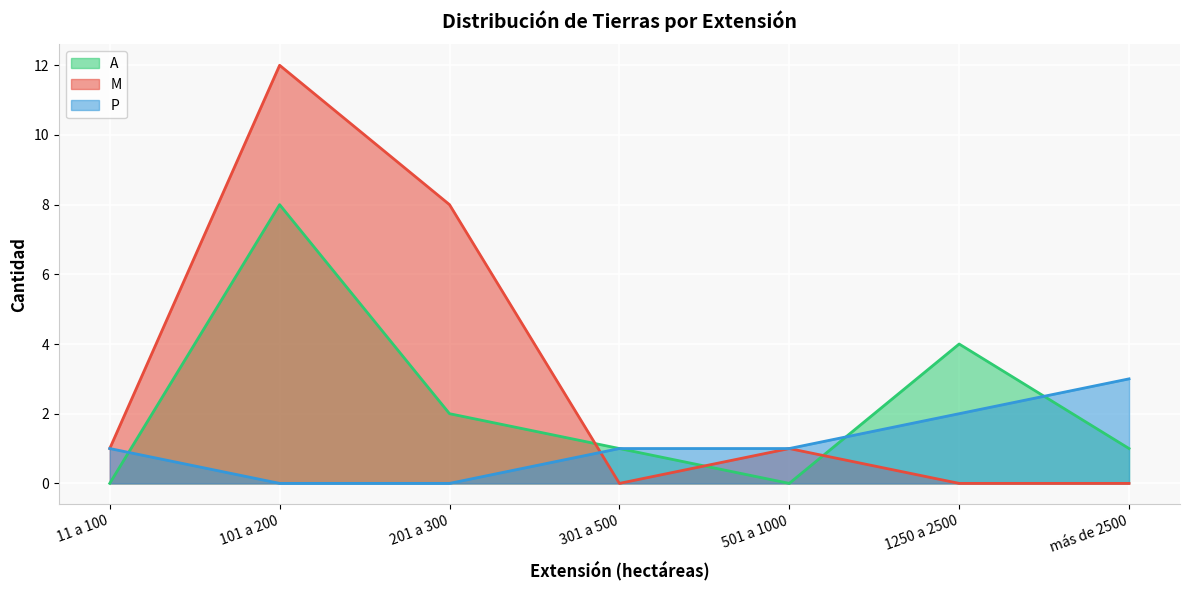

How many times do A and M cross each other?

3